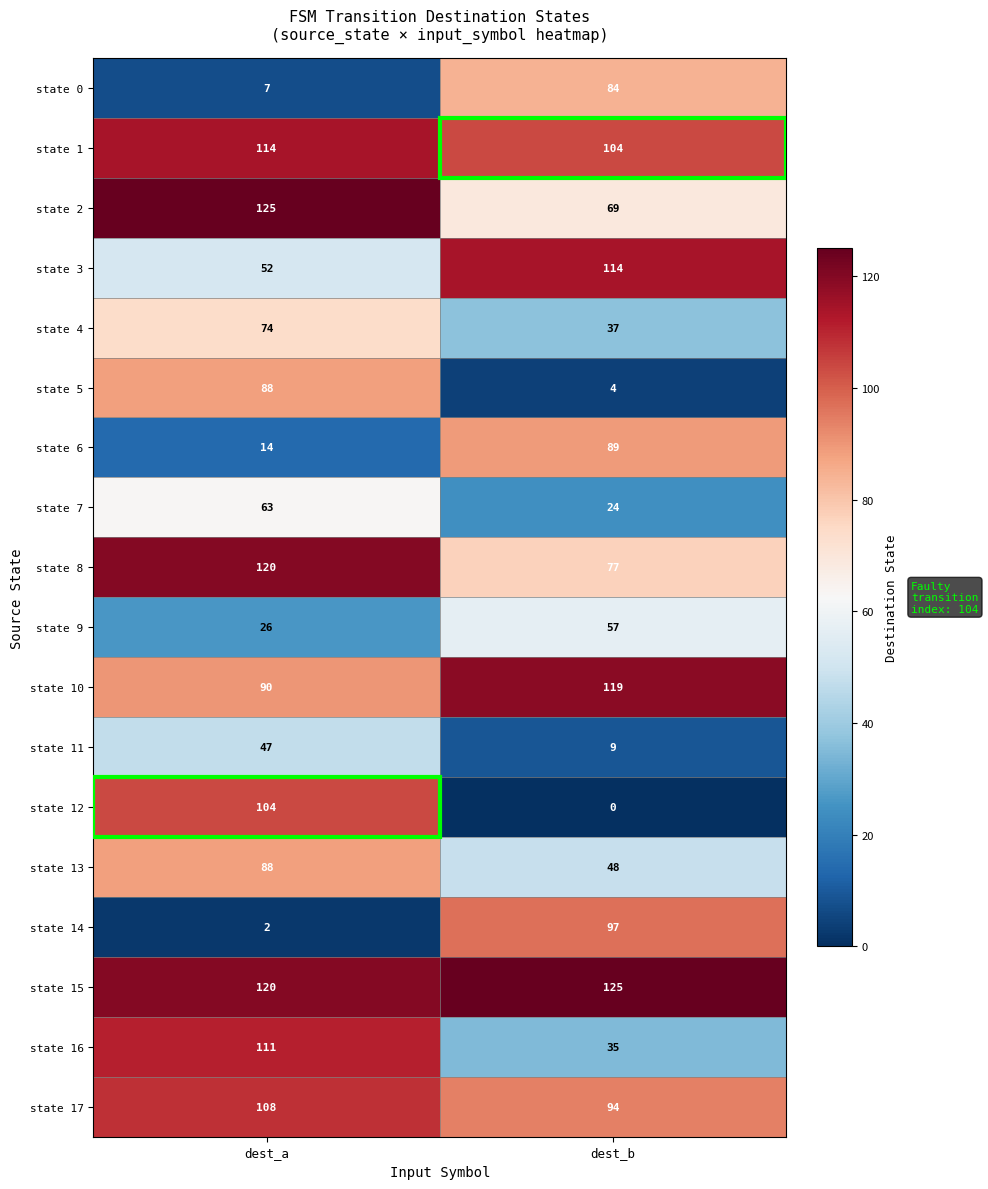

At which category is the sum across all series the highest?

dest_a